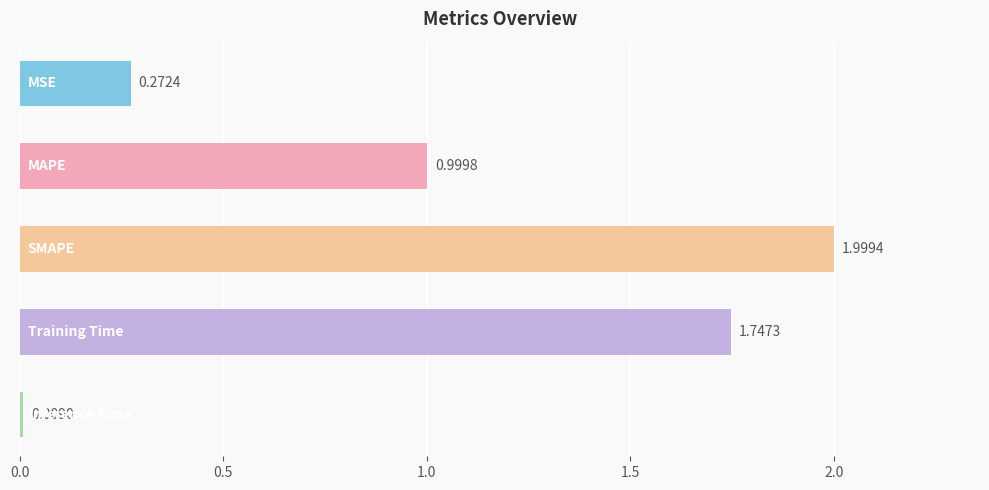

What is the difference between the maximum and minimum values?

2.0